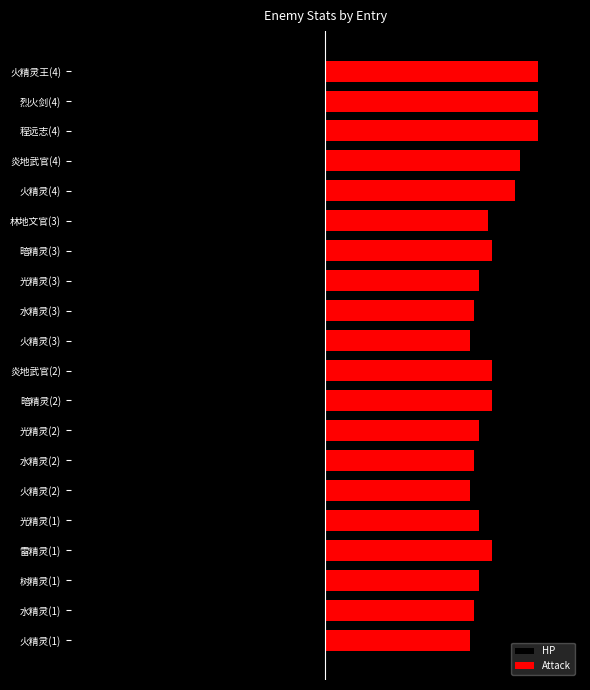

At which label does HP reach its minimum?

火精灵王(4)